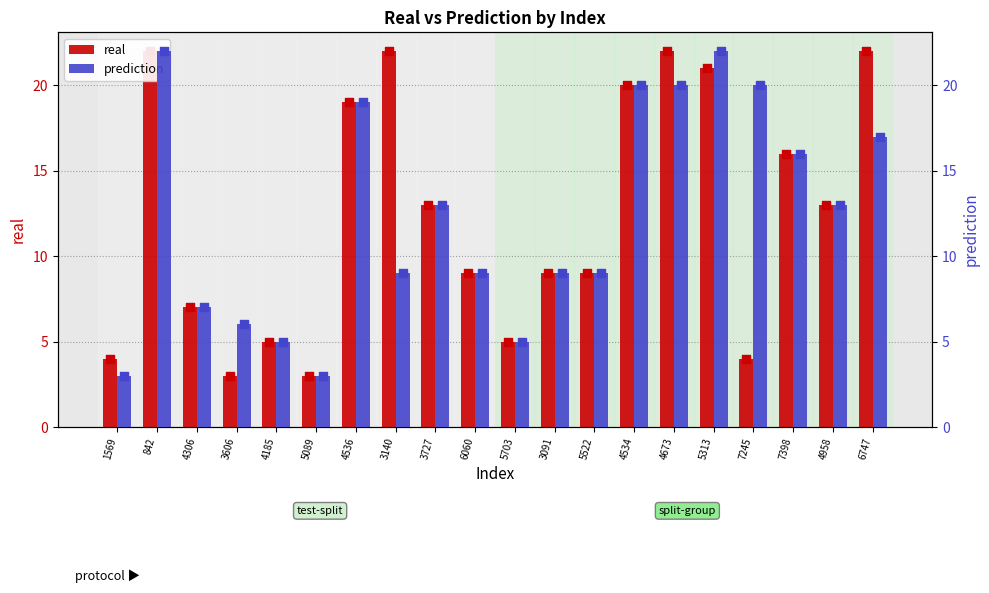

At how many categories does at least one series exceed 20?

5